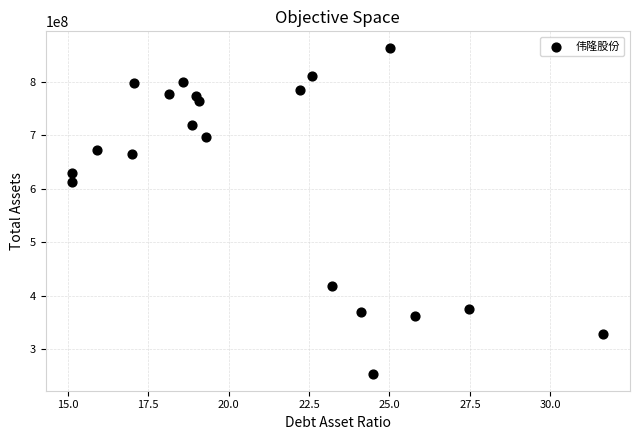

What Y value in the scatter plot is closest to 558417647?

612771195.6